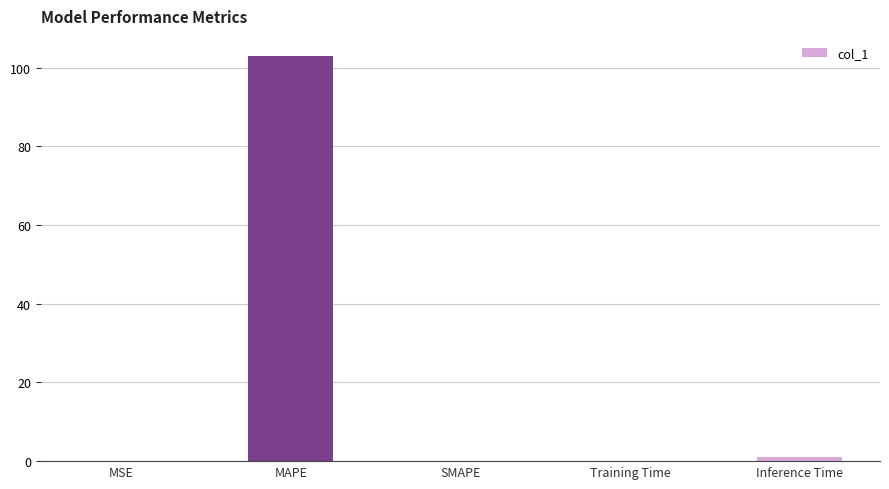

Count the number of categories in the chart.

5